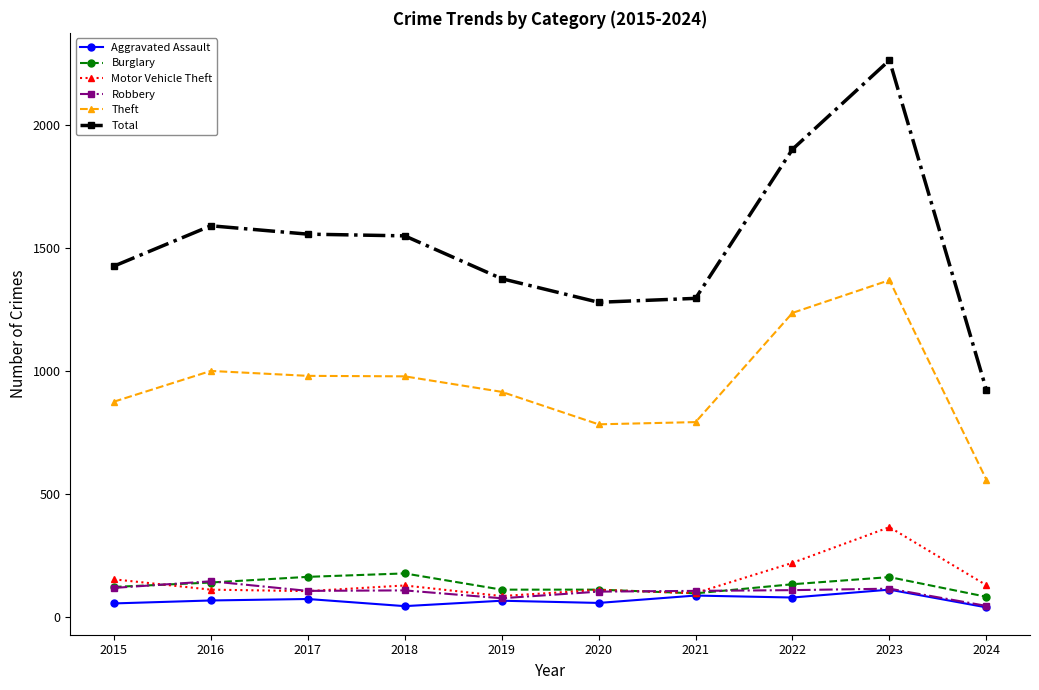

What are all the series names shown in the legend?

Aggravated Assault, Burglary, Motor Vehicle Theft, Robbery, Theft, Total